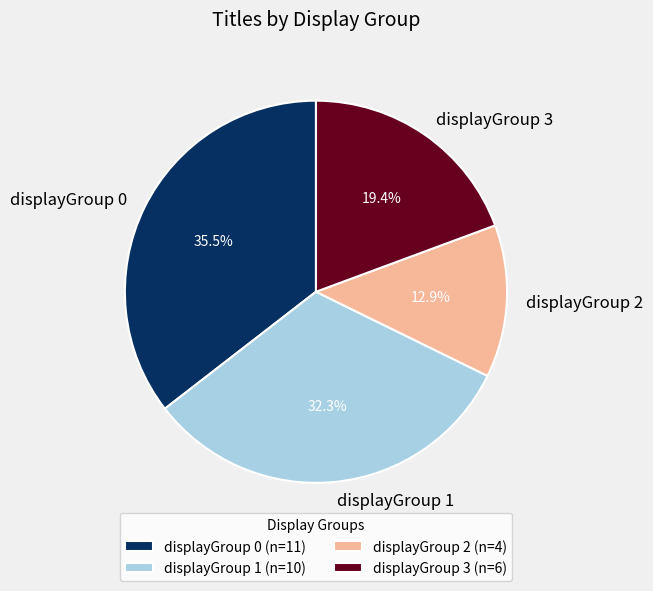

Do displayGroup 3 and displayGroup 2 together represent more than half of the pie?

No